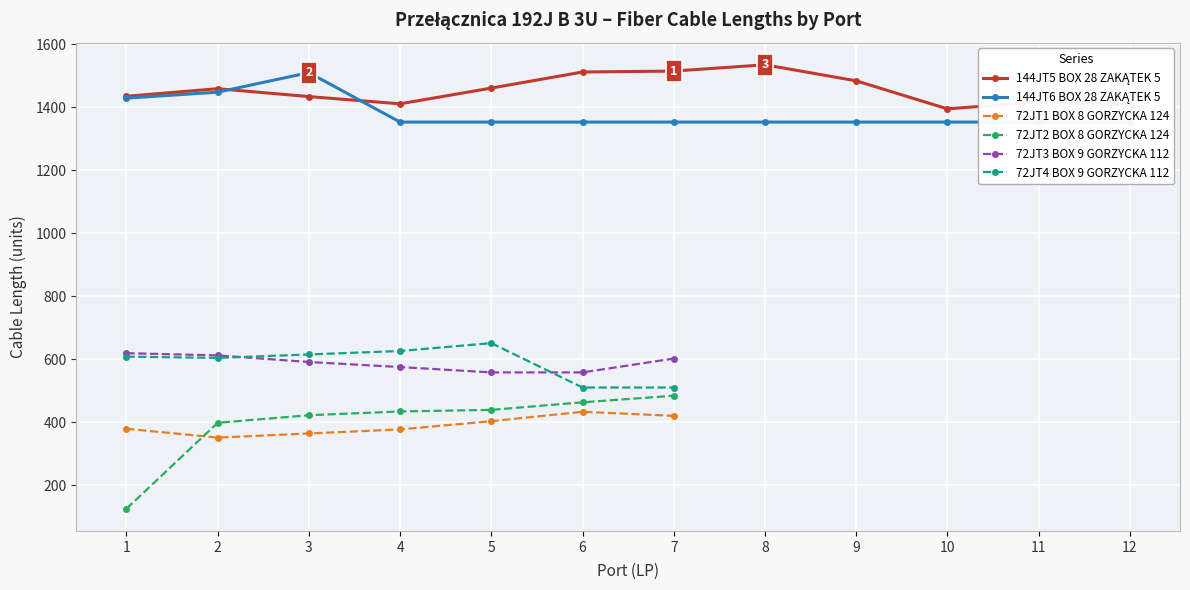

Which series has the largest total across all categories?

144JT5 BOX 28 ZAKĄTEK 5